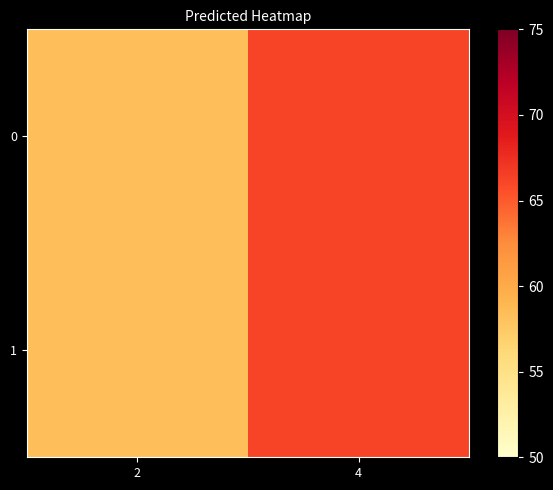

What is the total value across all series at 2?

116.6